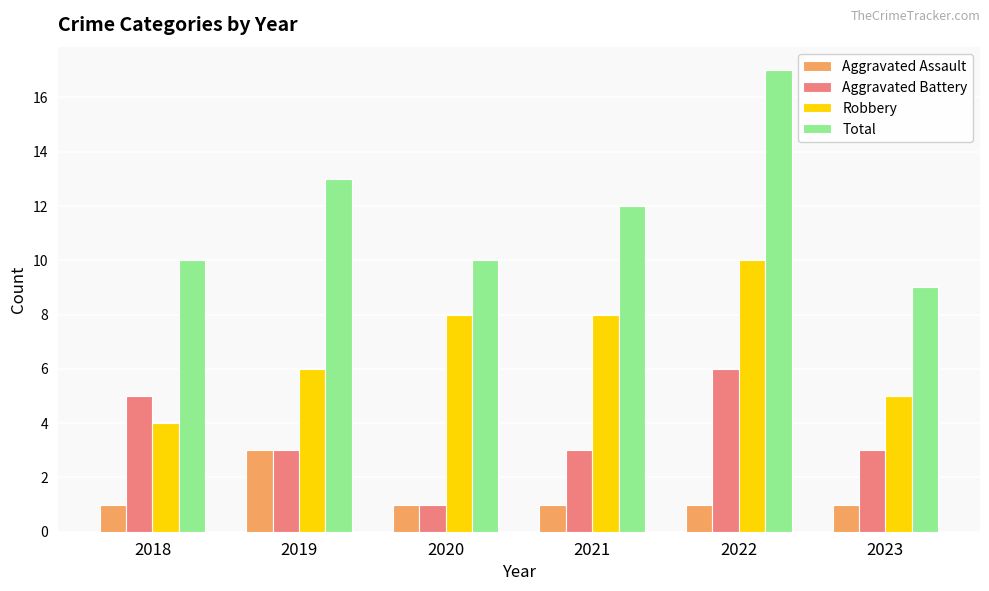

Is the value of Total at 2021 greater than the value of Robbery at 2019?

Yes